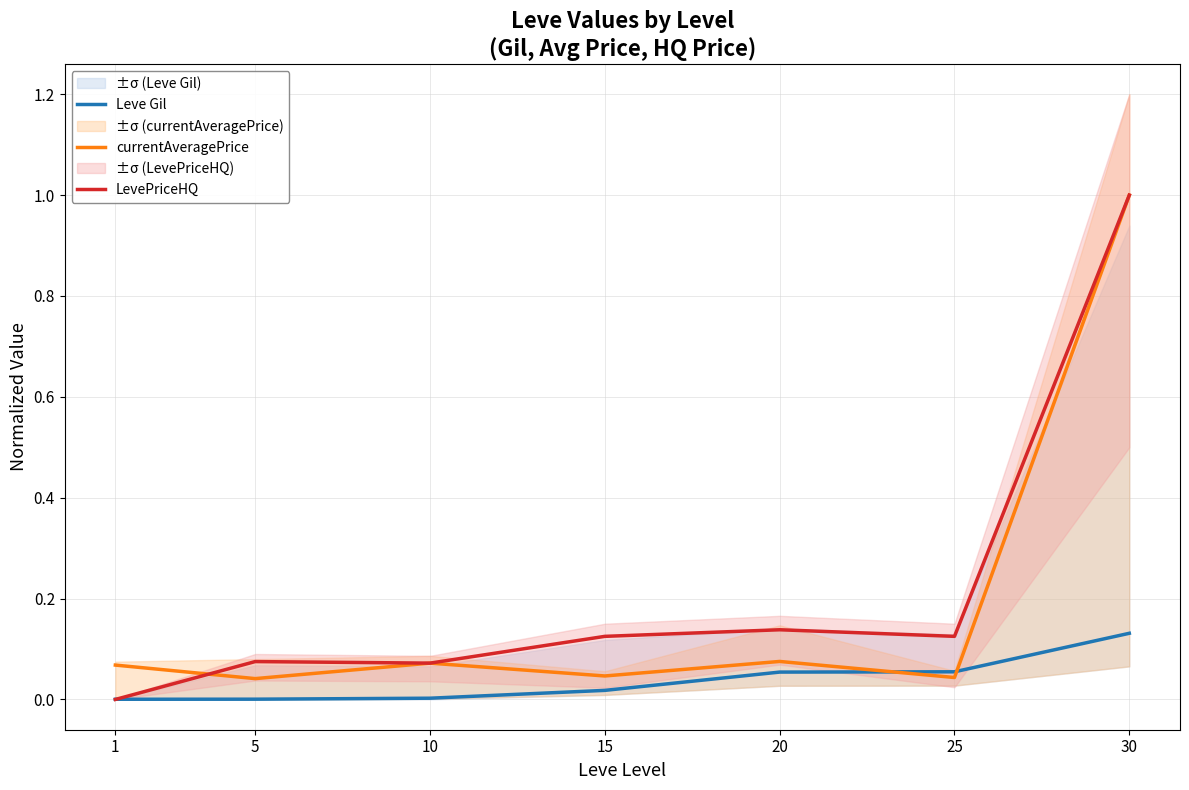

Does the chart have visible grid lines?

Yes